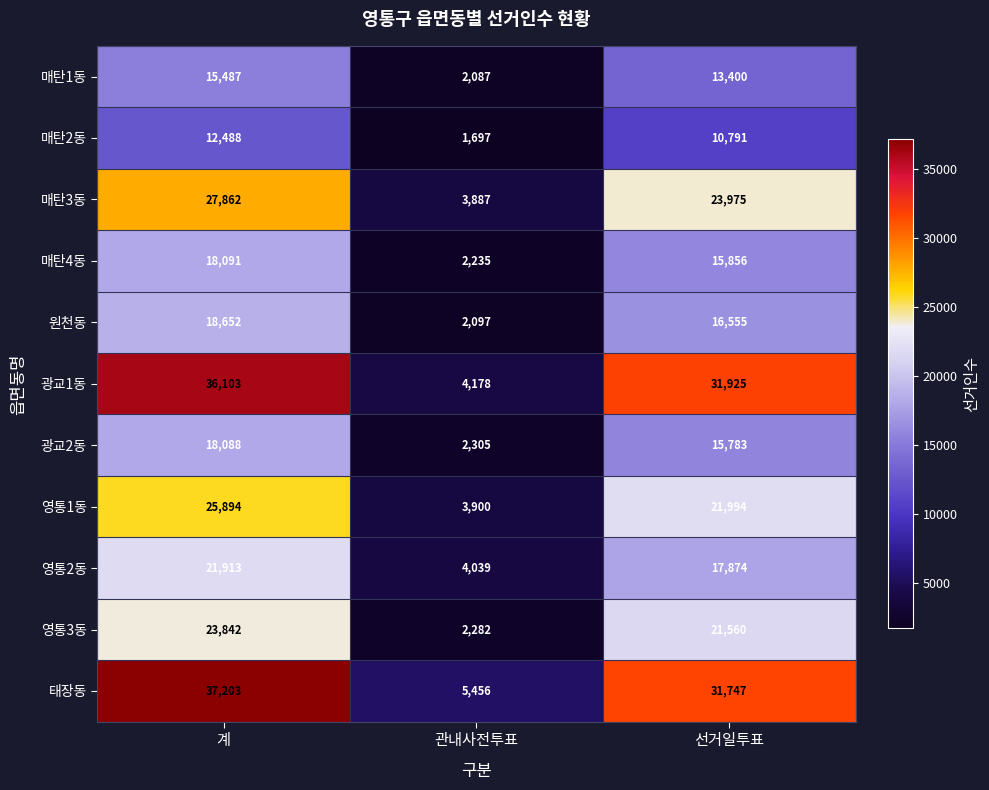

The 영통3동 series shows 1322 at 관내사전투표. True or false?

False